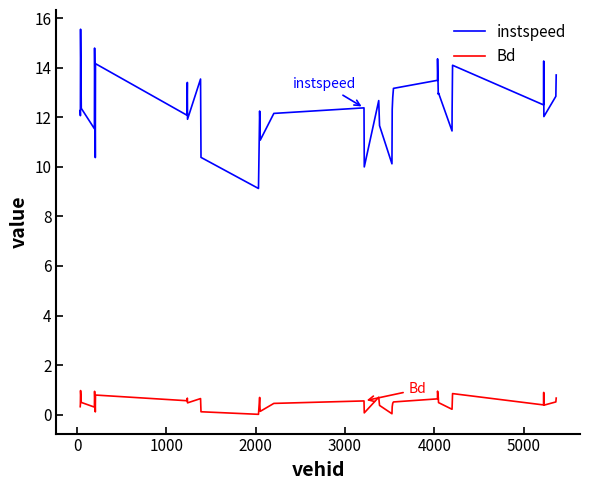

True or false: instspeed and Bd cross at least once.

False